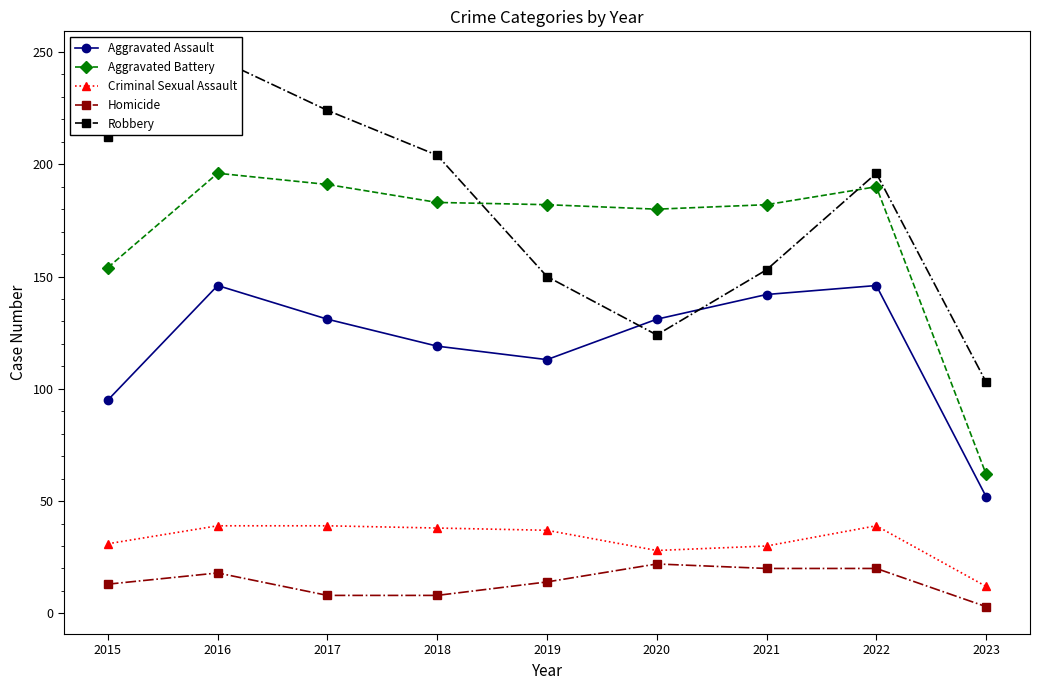

Is it true that Homicide equals 21 at 2019?

False